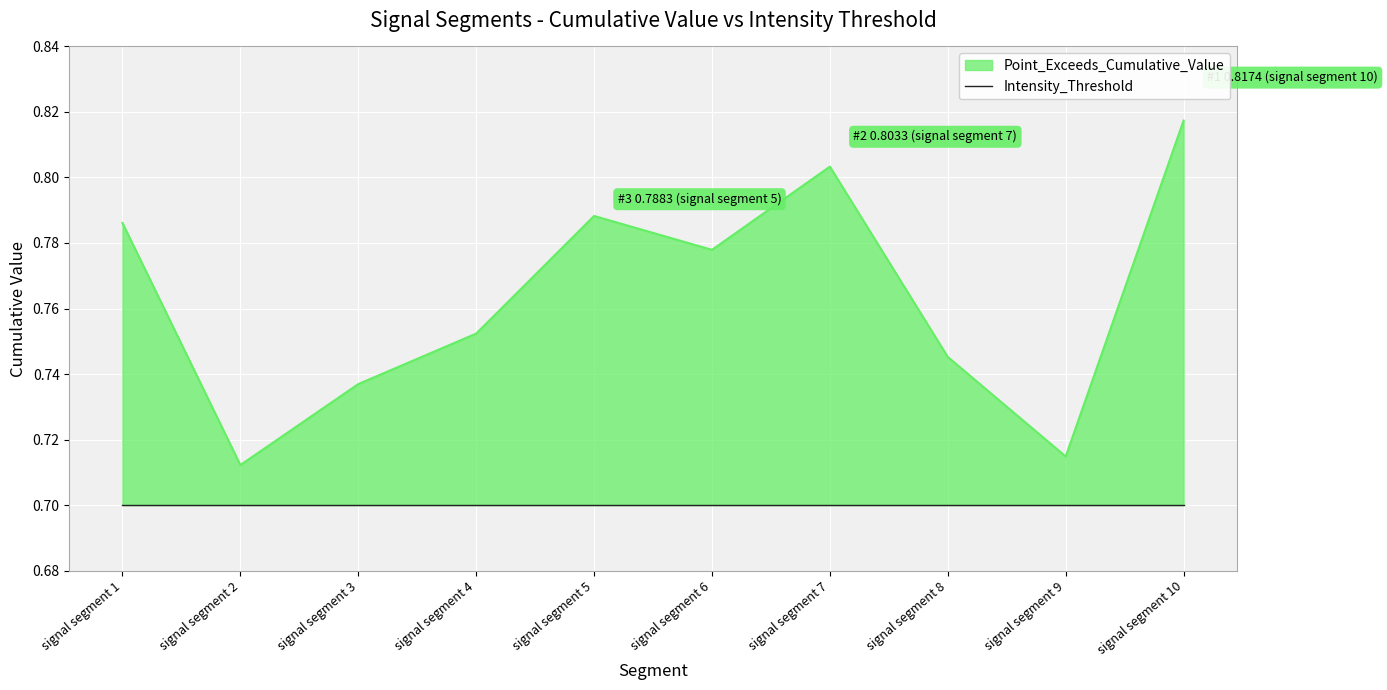

What is the approximate value at signal segment 2?

0.7